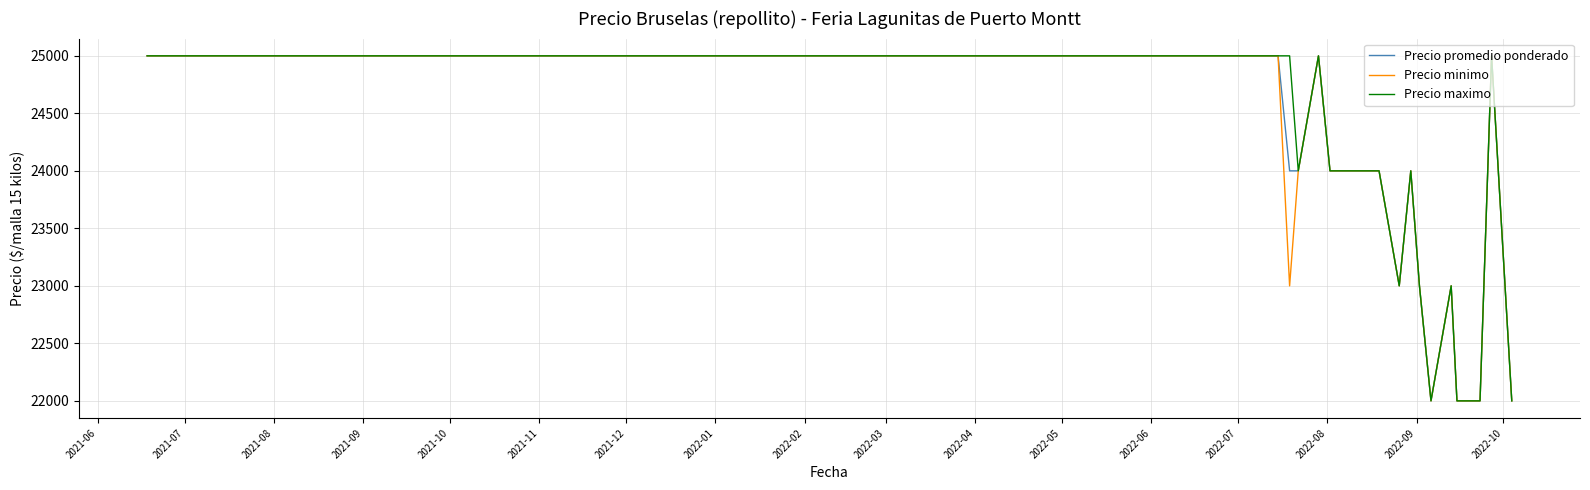

What is the greatest value displayed?

25000